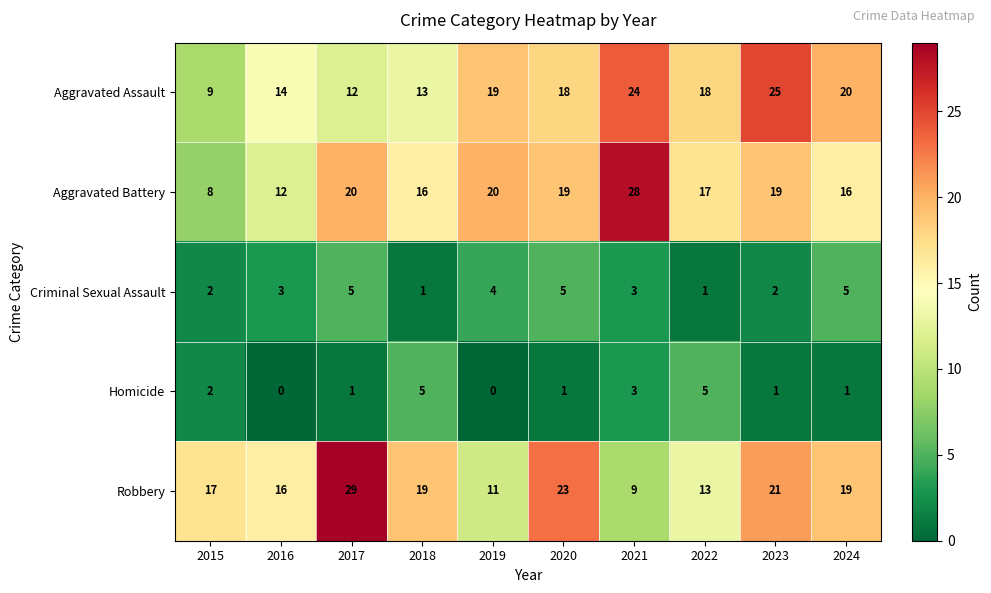

What is the difference between the maximum and minimum values in the Criminal Sexual Assault series?

4